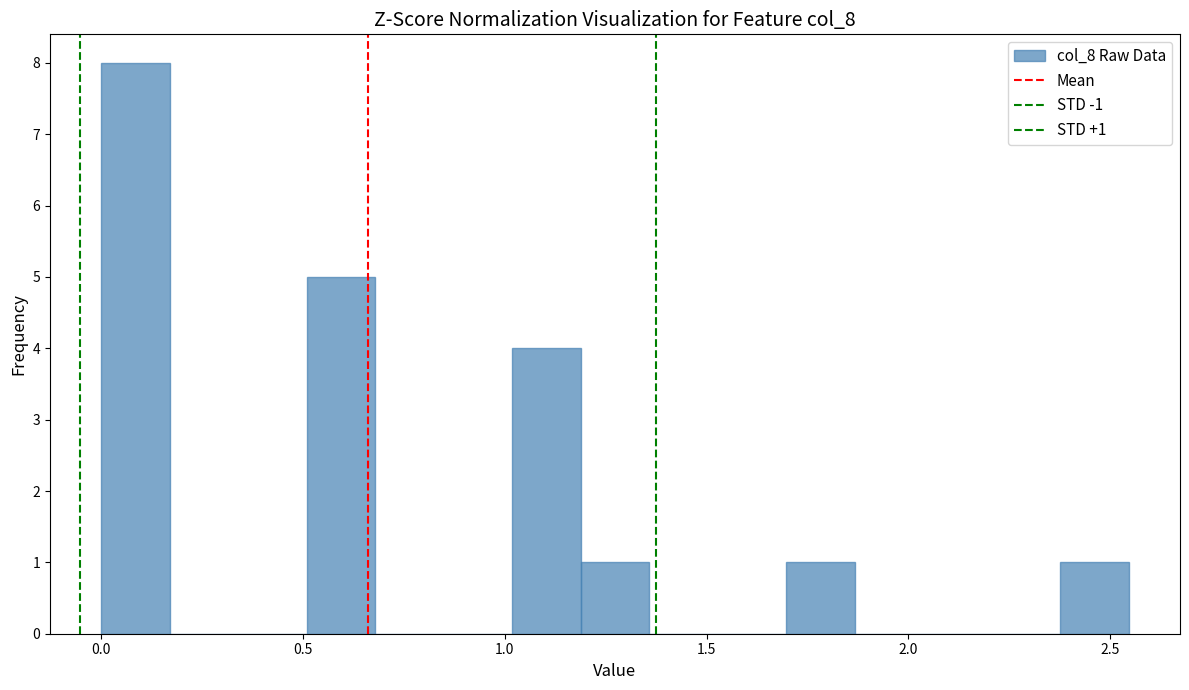

Read against the x-axis, roughly where is the centre of the tallest bar?

0.10